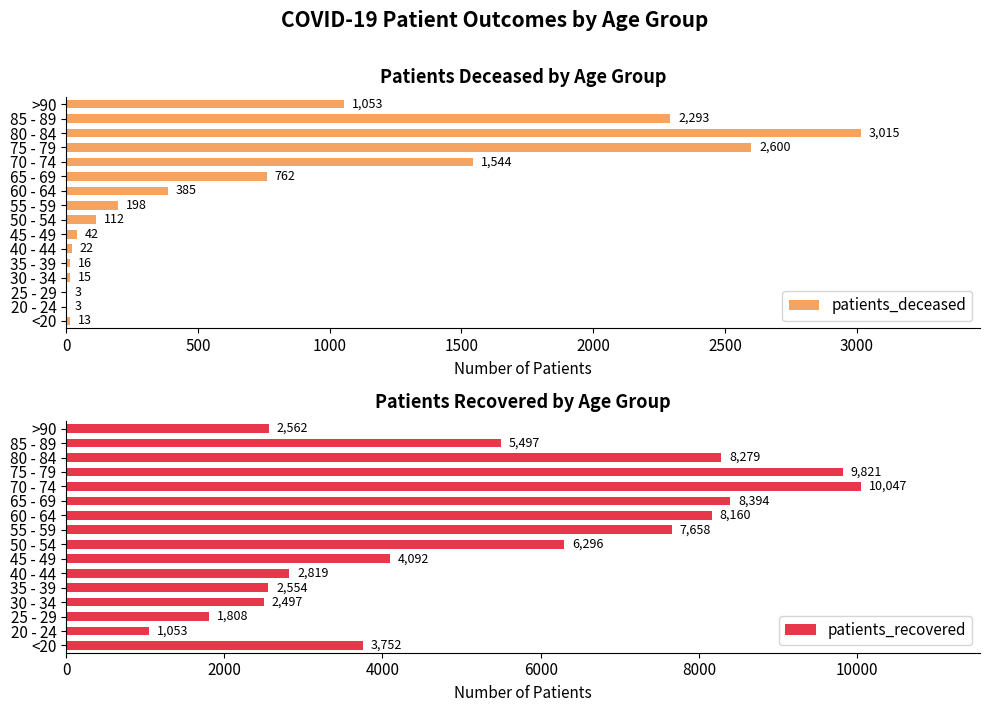

What is the difference between the patients_recovered values at 75 - 79 and 50 - 54?

3525